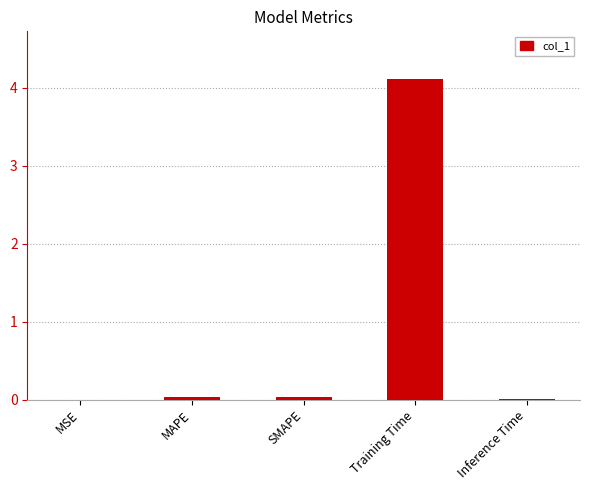

What is the greatest value displayed?

4.1